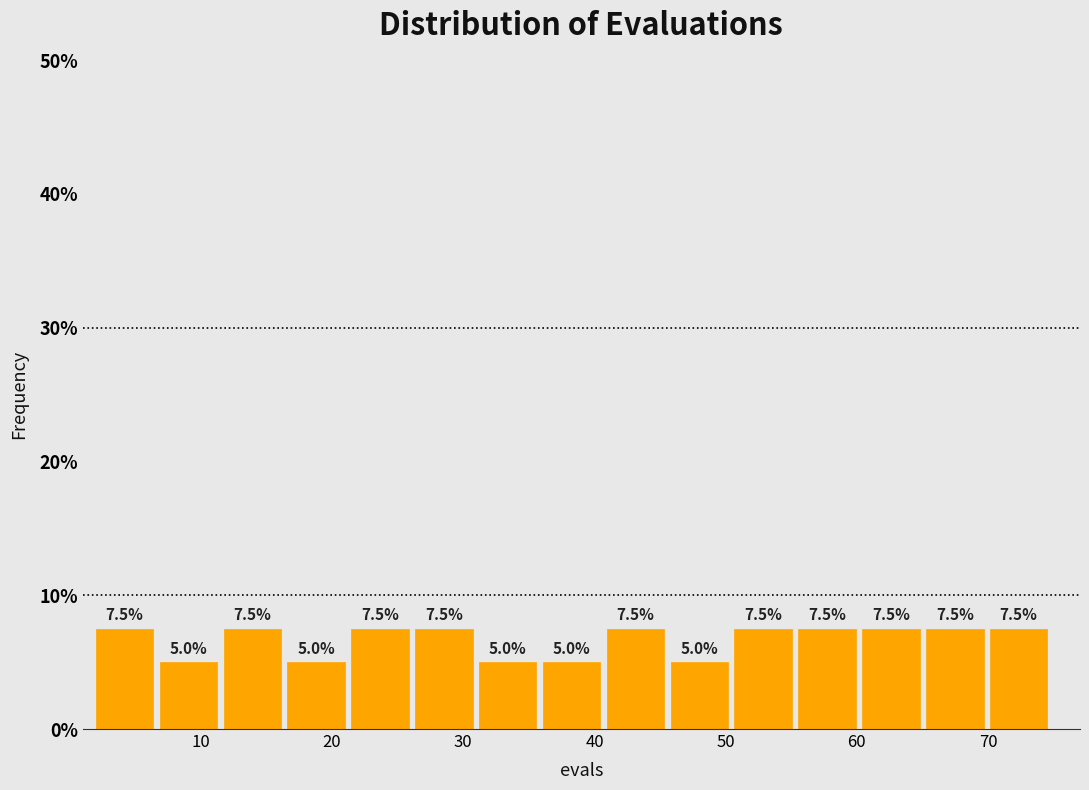

Reading left to right, list every bar in this chart as the range it spans on the x-axis followed by its height. The bar edges are not printed on the chart, so give them approximately, as read against the axis.

2 to 7: 7.5
7 to 12: 5.0
12 to 17: 7.5
17 to 21: 5.0
21 to 26: 7.5
26 to 31: 7.5
31 to 36: 5.0
36 to 41: 5.0
41 to 46: 7.5
46 to 51: 5.0
51 to 56: 7.5
56 to 60: 7.5
60 to 65: 7.5
65 to 70: 7.5
70 to 75: 7.5